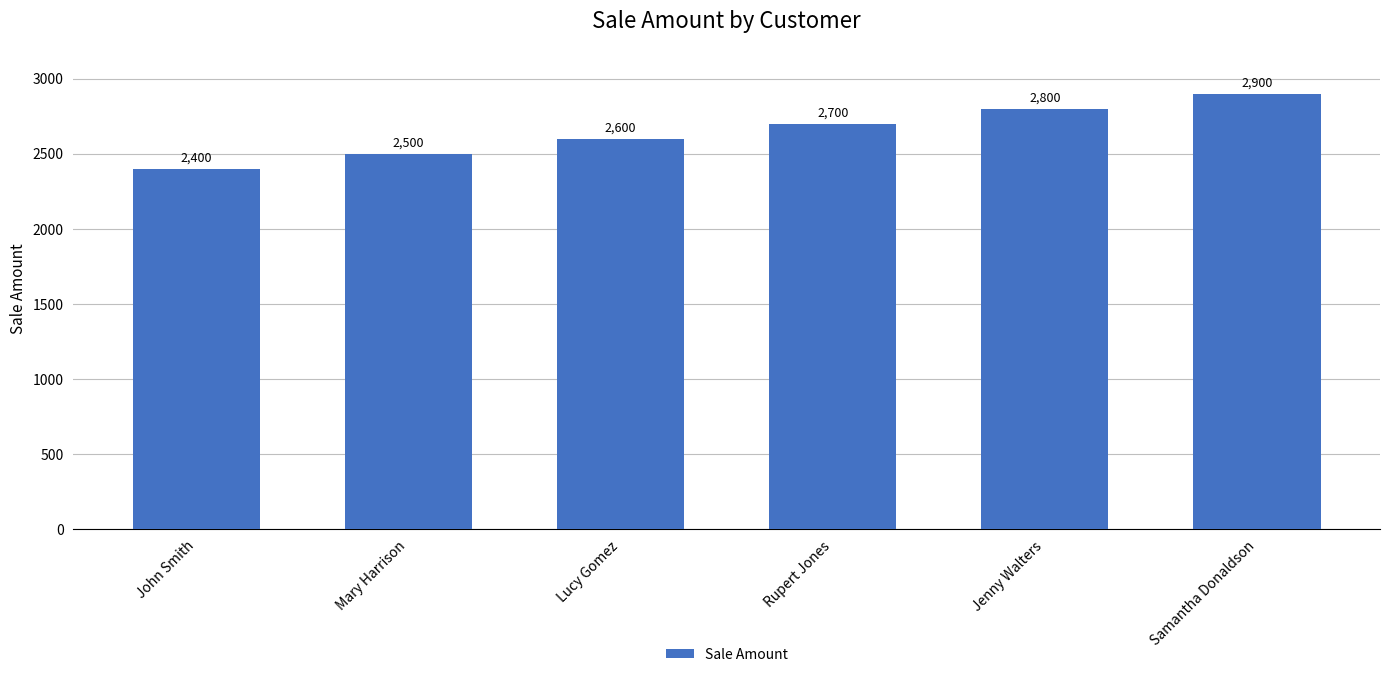

What is the ratio of the value at Jenny Walters to the value at John Smith?

1.2